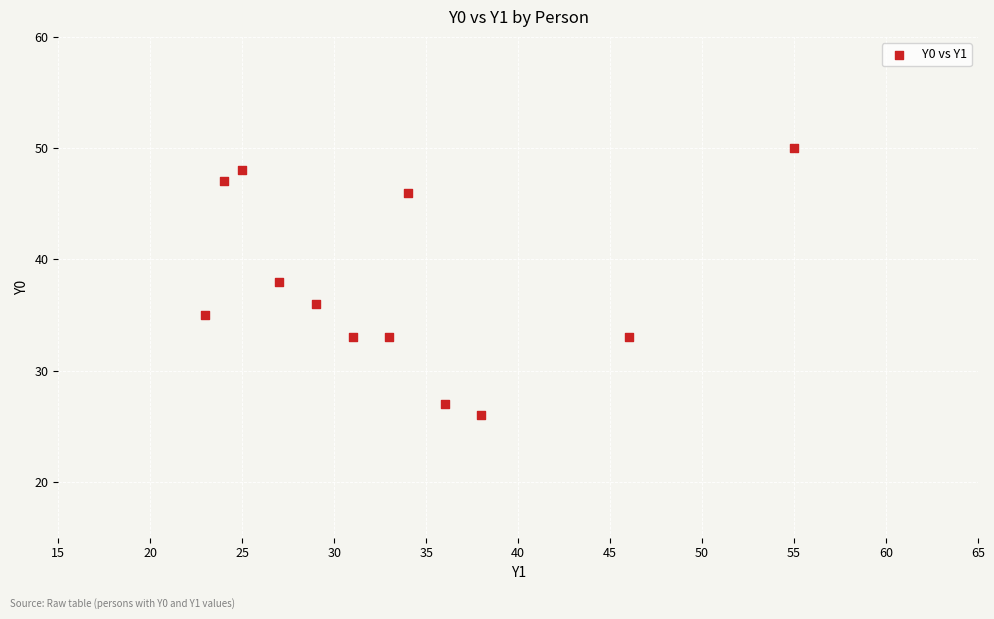

What is the average Y value?

38